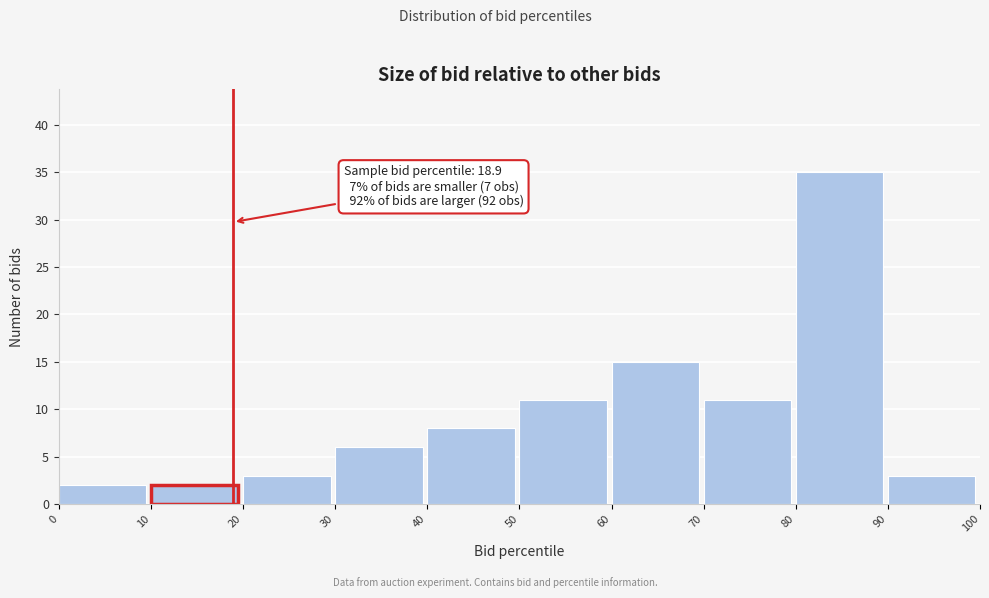

Which range on the x-axis has the tallest bar?

80 to 90